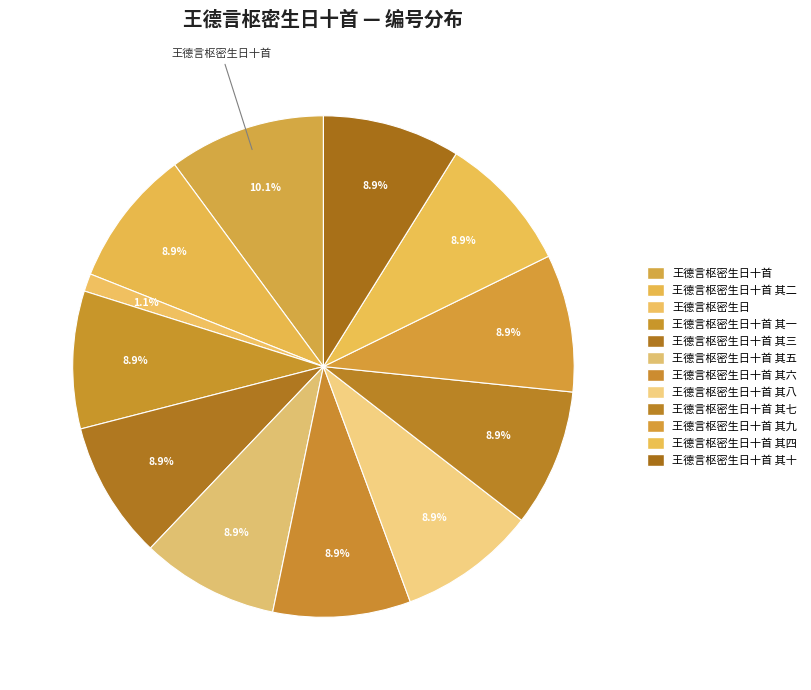

How many segments does this pie chart have?

12